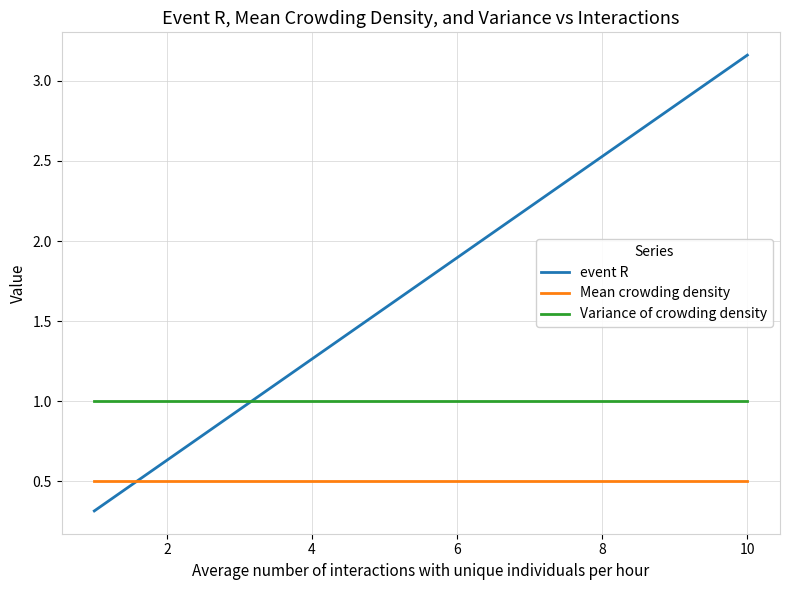

What is the minimum value shown in the chart?

0.3